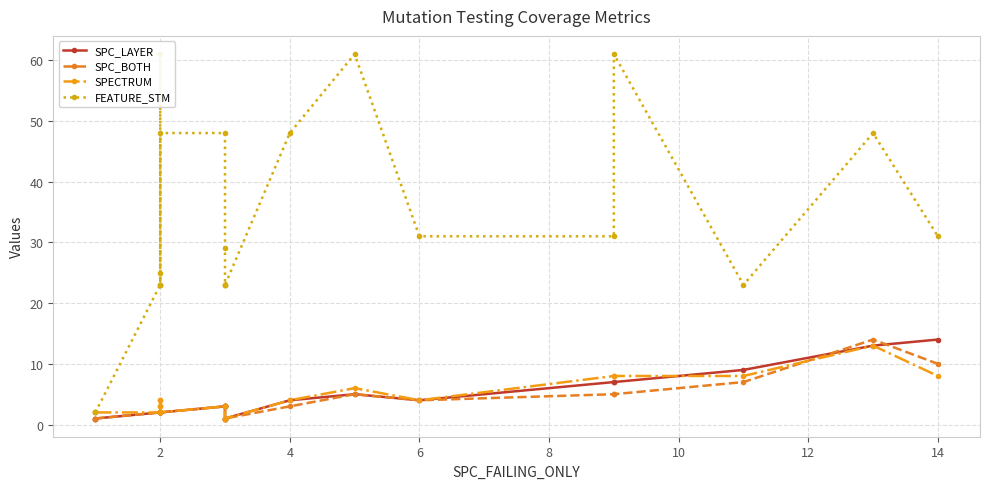

Is this an area chart (filled region under the line)?

No